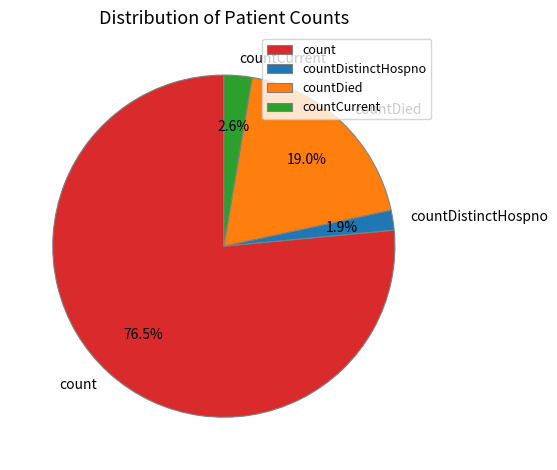

To the nearest percent, what is the average slice percentage?

25%